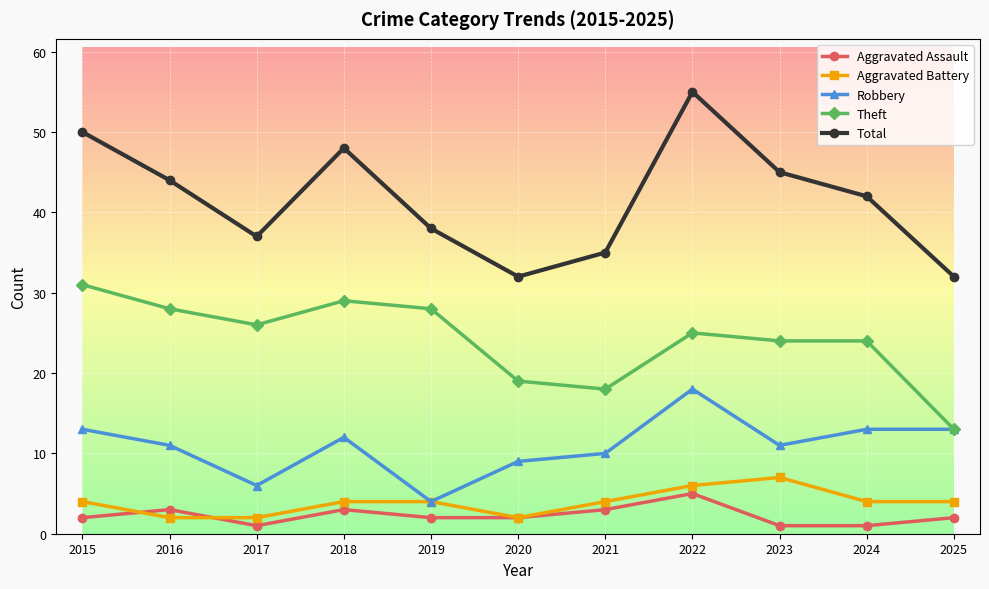

The value of Robbery at 2016 is 5. True or false?

False